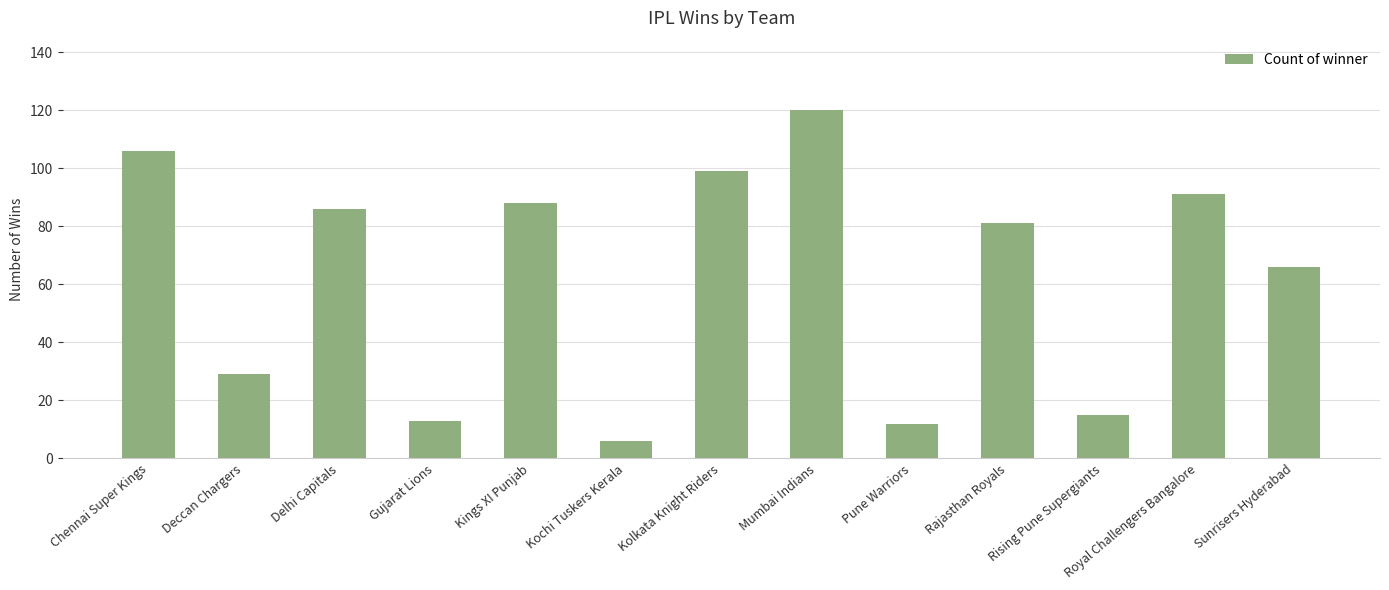

What is the average value?

62